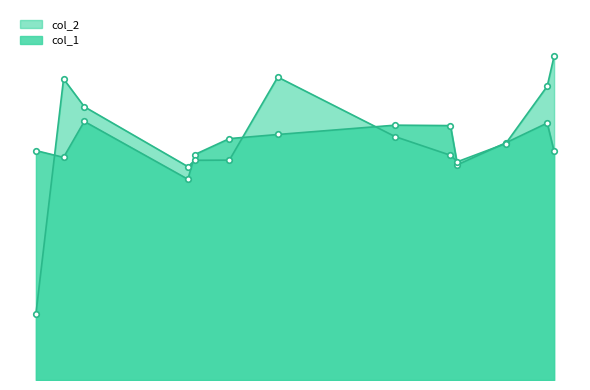

The value of col_2 at 22 is 20.1. True or false?

False